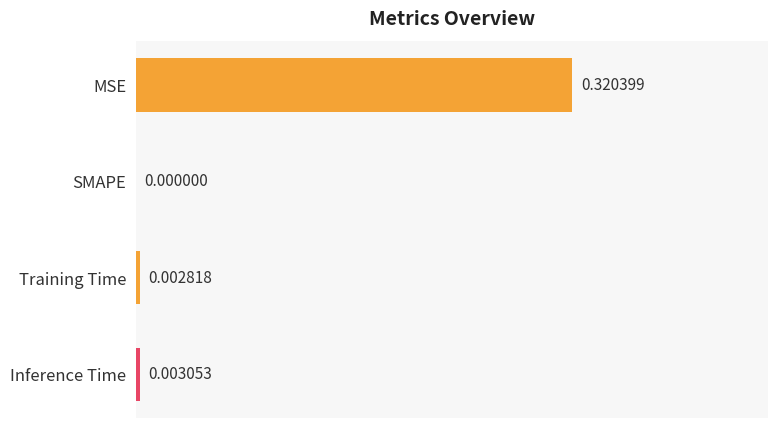

Where is the data nearest to the value 0?

SMAPE